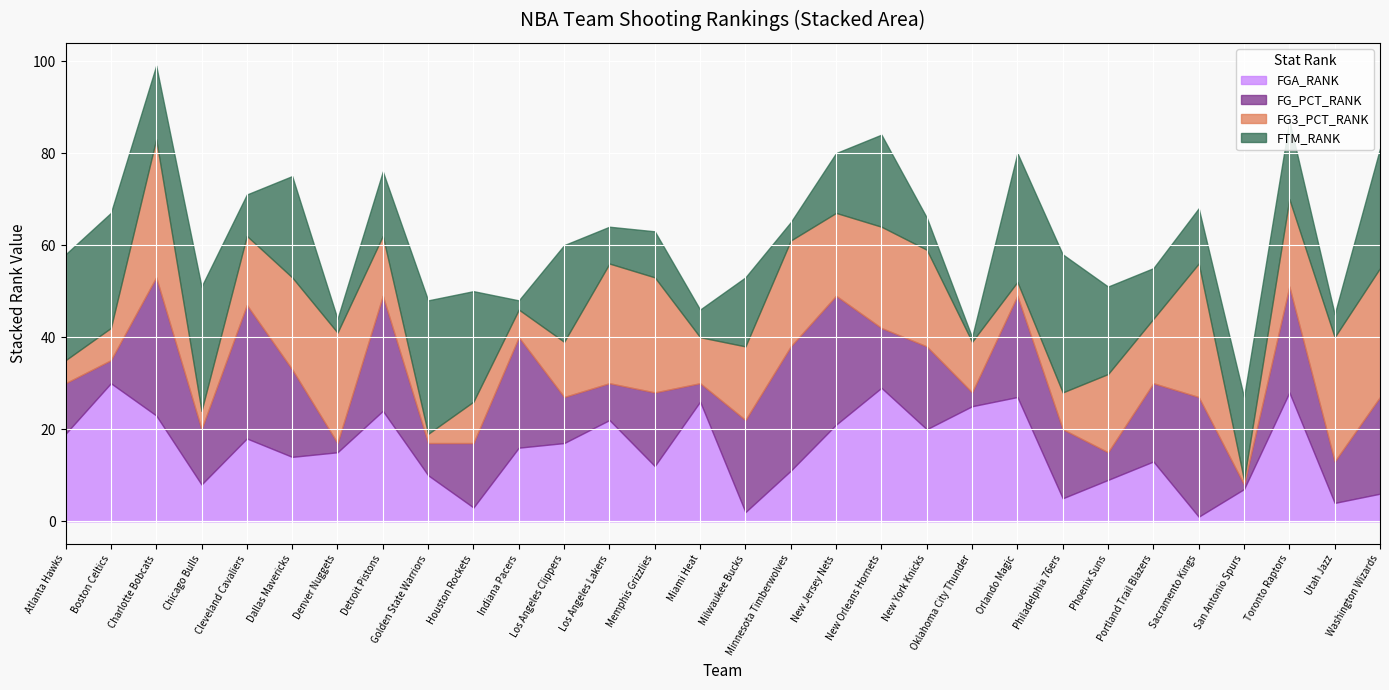

True or false: FGA_RANK and FG_PCT_RANK cross at least once.

True